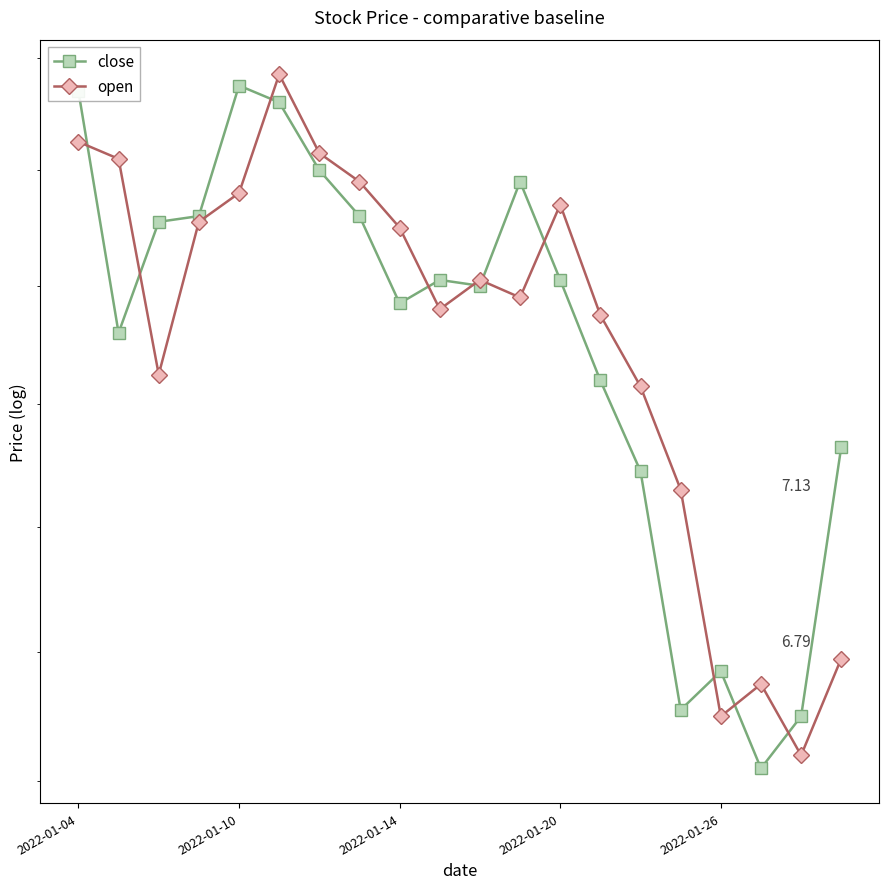

Rank the series at 10 from lowest to highest value.

close, open